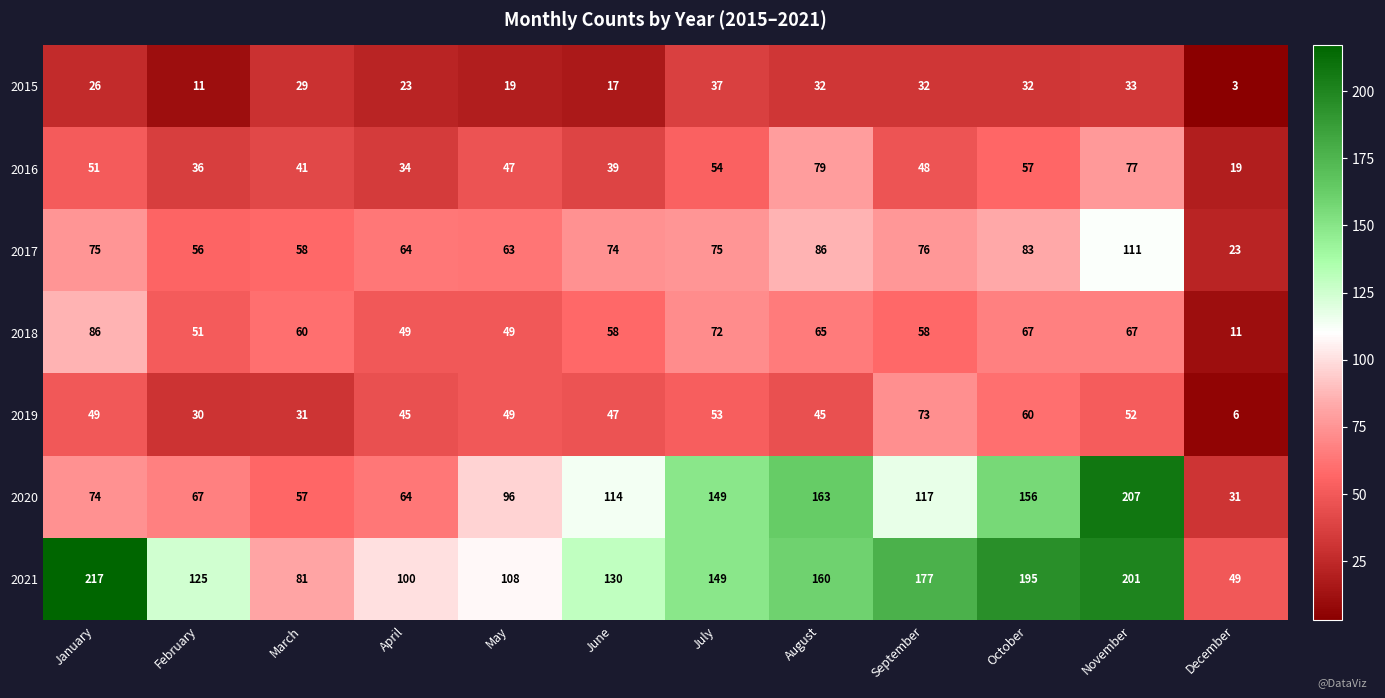

What is the sum of the 2017 values at December and February?

79